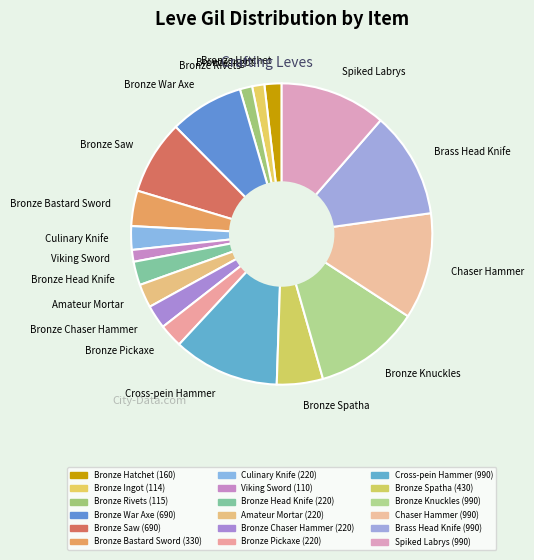

How many slices are in this pie chart?

18